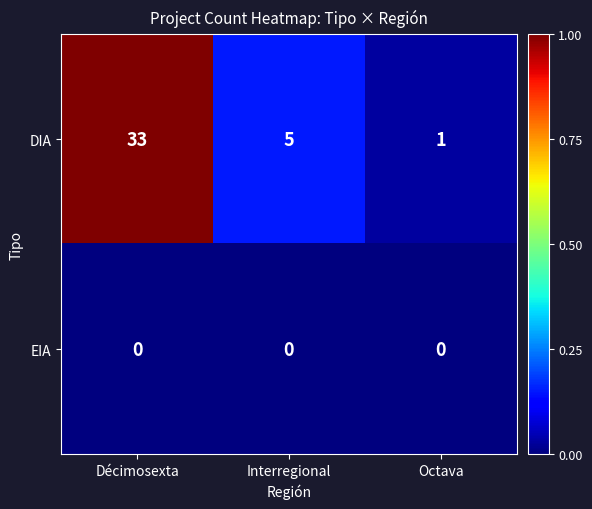

Where is DIA nearest to the value 17?

Interregional